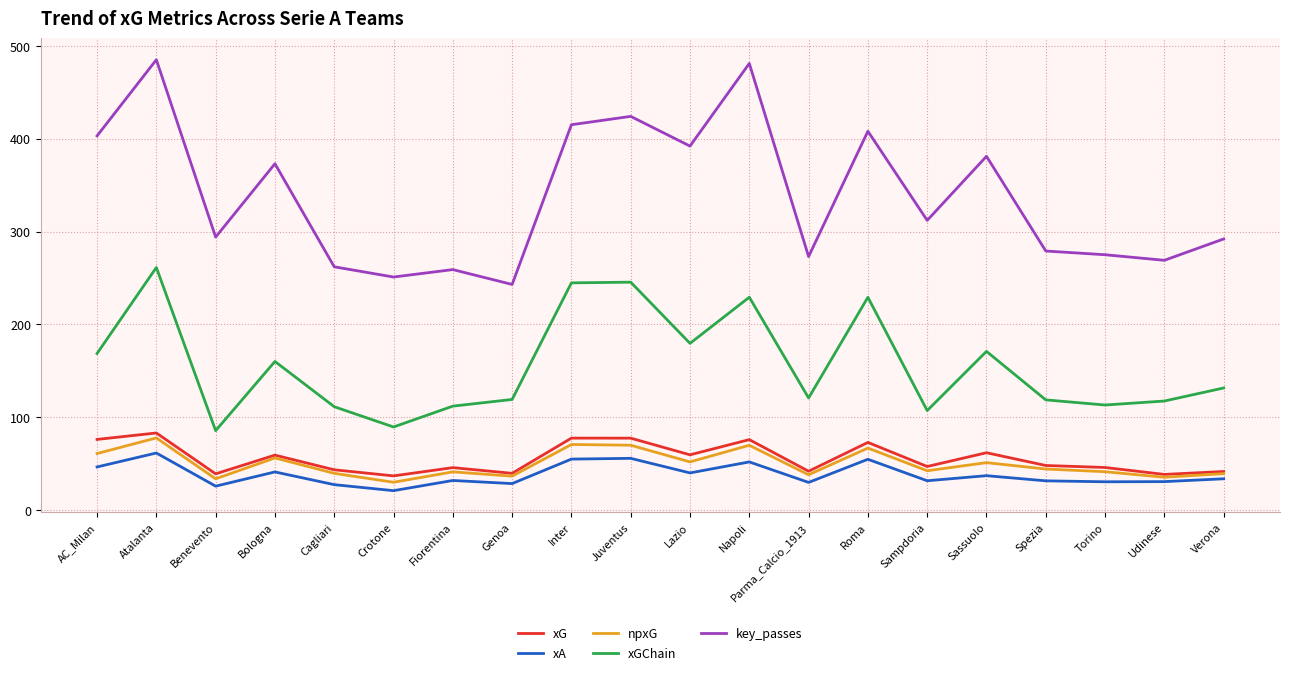

Which category has the highest value in the xGChain series?

Atalanta